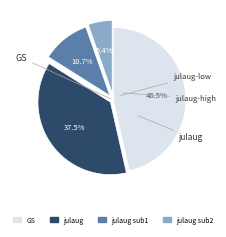

To the nearest percent, what is the difference between the largest and smallest slice percentages?

41%